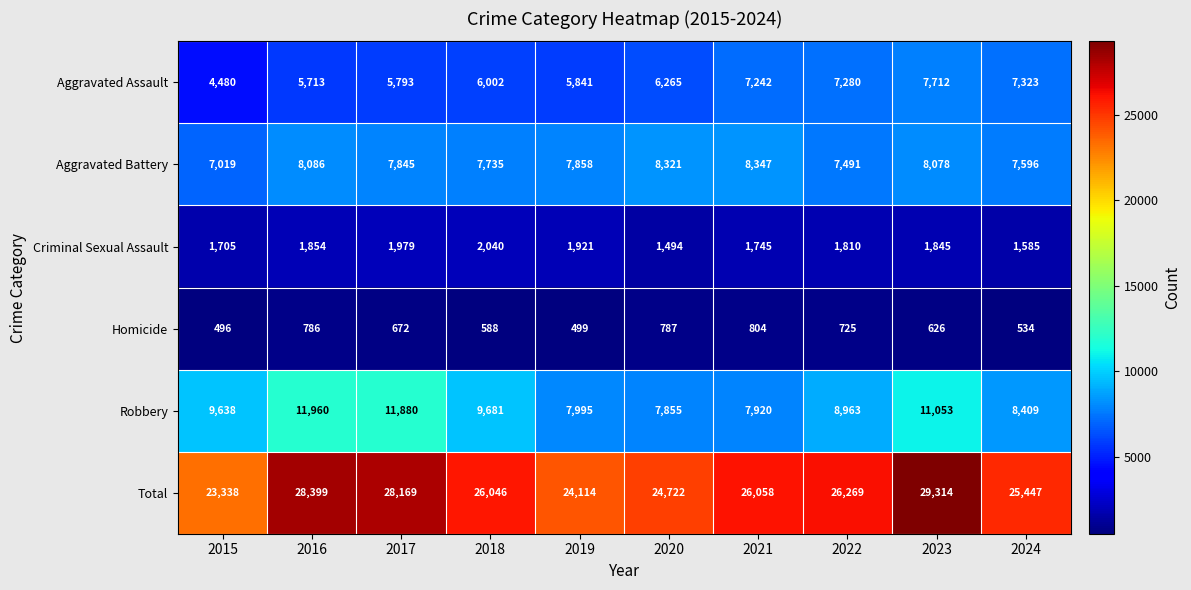

Between 2019 and 2024, which series saw the biggest shift?

Aggravated Assault